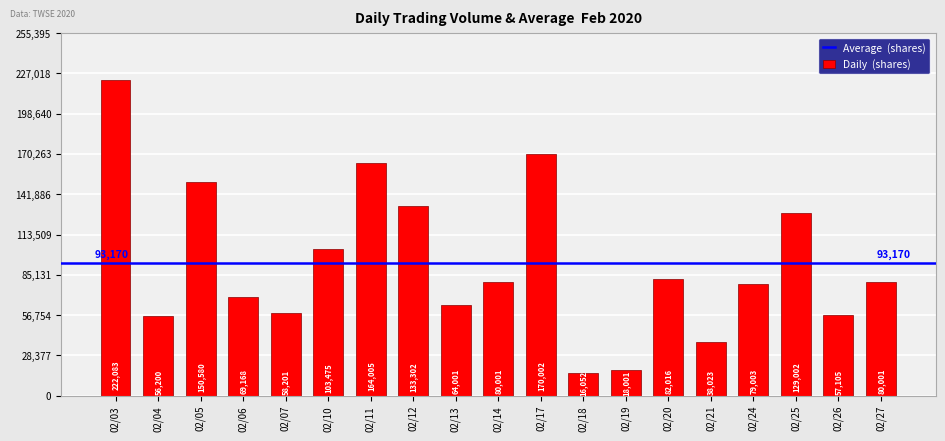

What is the ratio of the value at 02/04 to the value at 02/26?

1.0